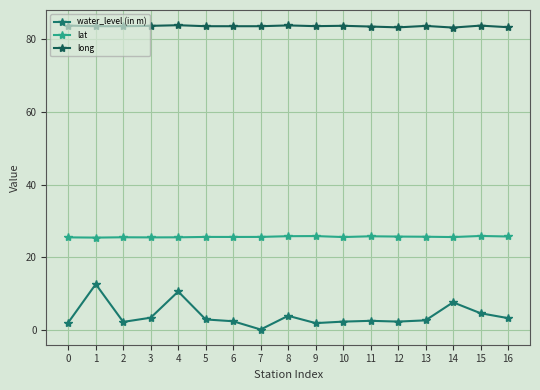

Reading left to right, extract all data points from this chart.

water_level (in m): 2.0	12.6	2.2	3.4	10.6	2.9	2.4	0.1	3.9	1.9	2.3	2.5	2.3	2.6	7.6	4.6	3.2
lat: 25.5	25.4	25.5	25.4	25.5	25.6	25.6	25.6	25.8	25.8	25.5	25.8	25.7	25.6	25.5	25.8	25.7
long: 83.7	83.6	83.6	83.7	83.8	83.6	83.6	83.6	83.8	83.6	83.7	83.5	83.2	83.6	83.2	83.7	83.3